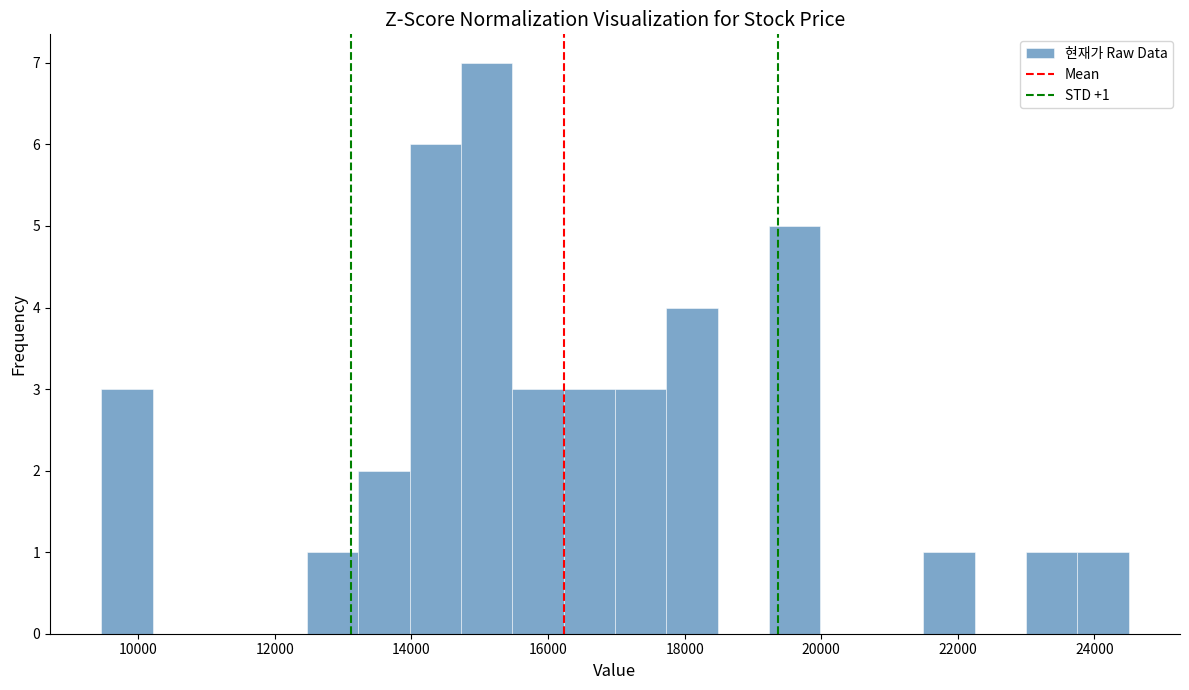

Around what value on the x-axis is the tallest bar? Give the approximate position of its centre, as read against the axis.

15200